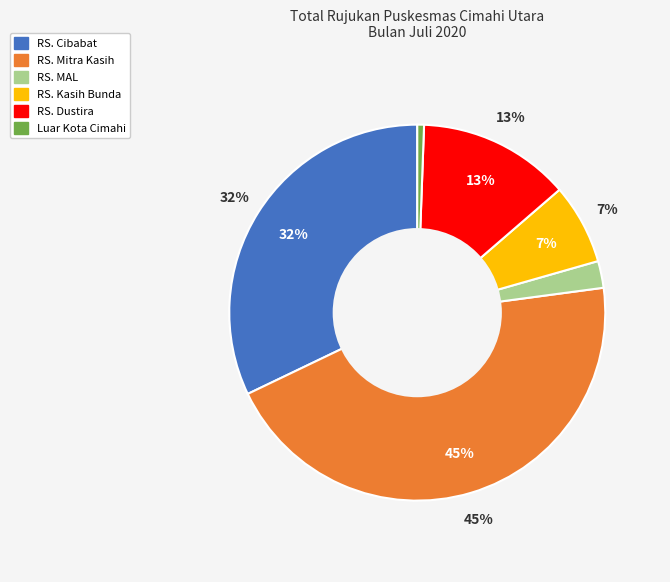

To the nearest percent, what is the average slice percentage?

17%